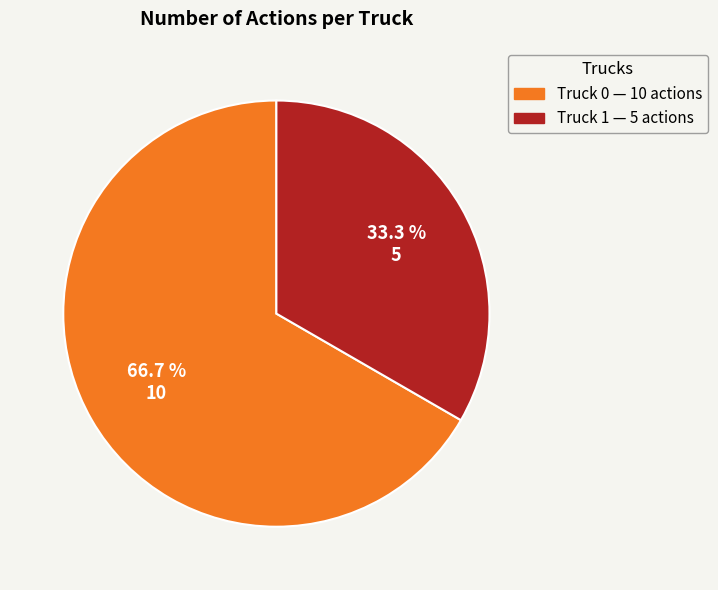

How many segments does this pie chart have?

2